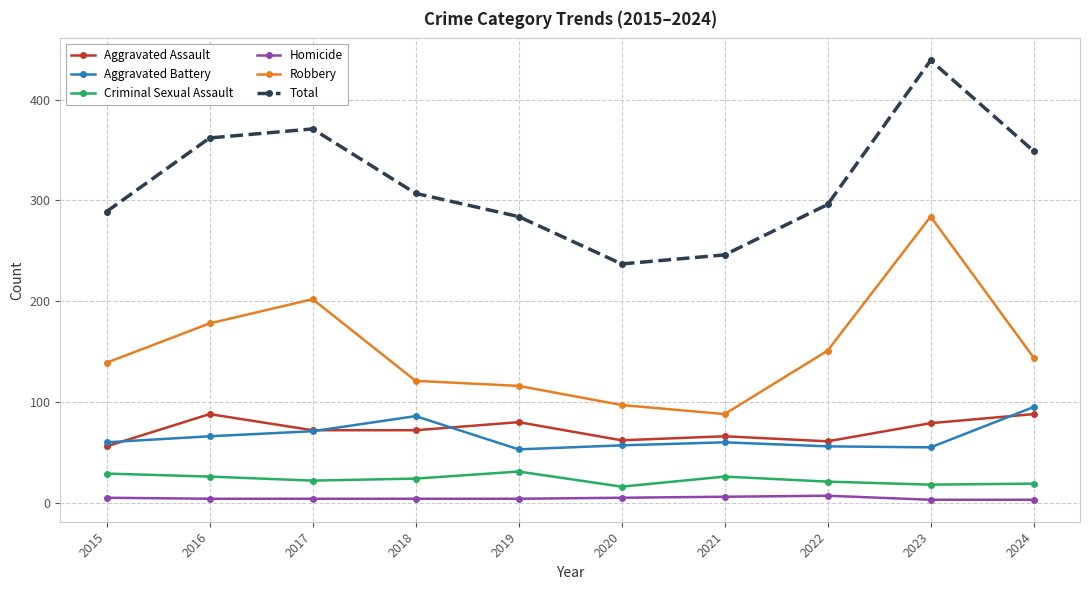

What is the sum of the Aggravated Battery values at 2024 and 2022?

151